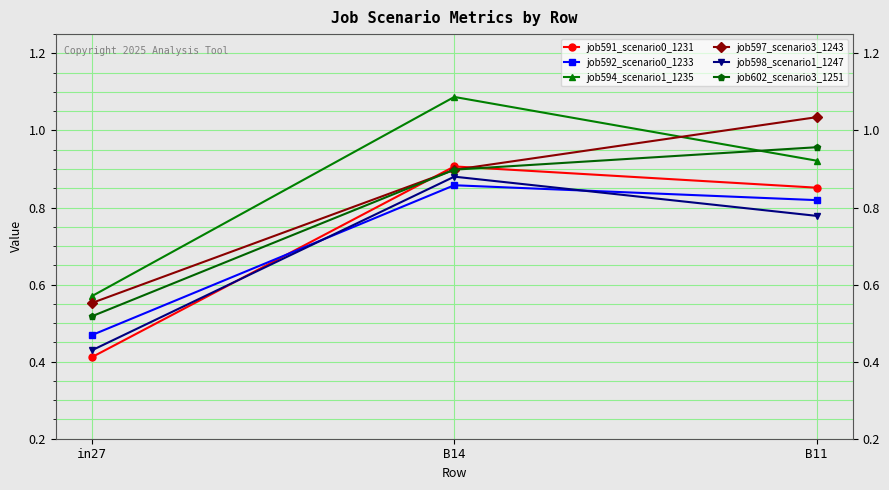

Which label corresponds to the smallest value in the chart?

in27